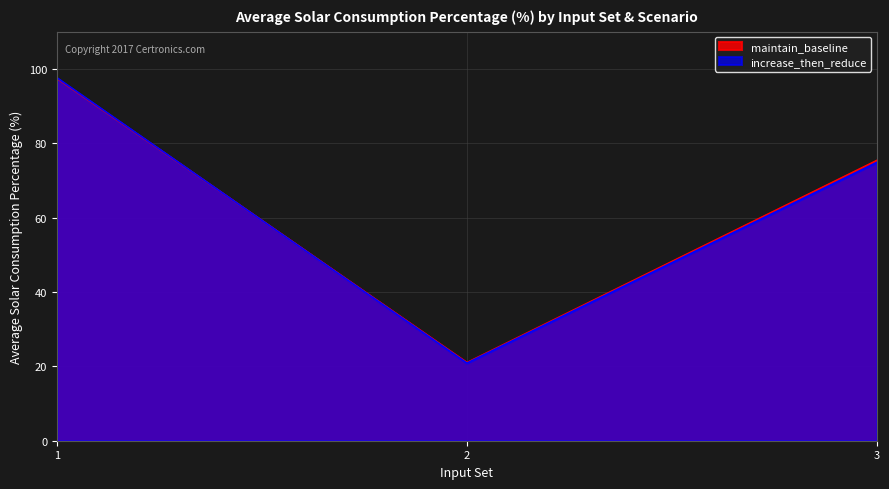

How many data points in maintain_baseline are less than 75?

1